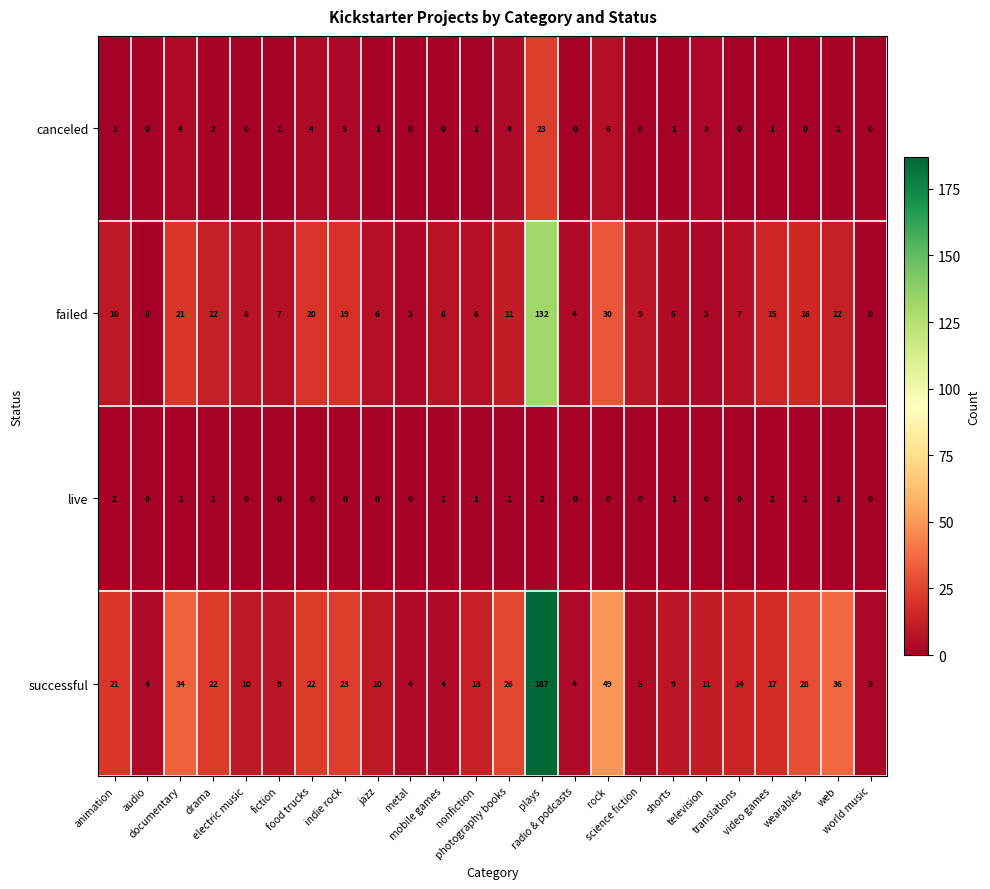

Which series has the largest total across all categories?

successful